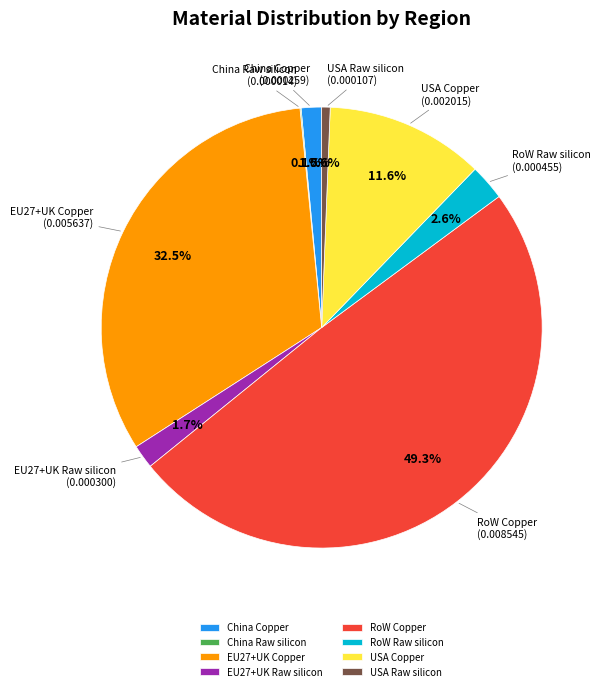

Which category has the biggest portion of the pie?

RoW Copper